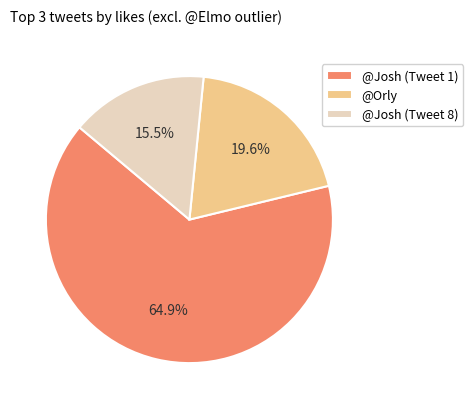

What is the ratio of the value at @Josh (Tweet 1) to the value at @Josh (Tweet 8)?

4.2